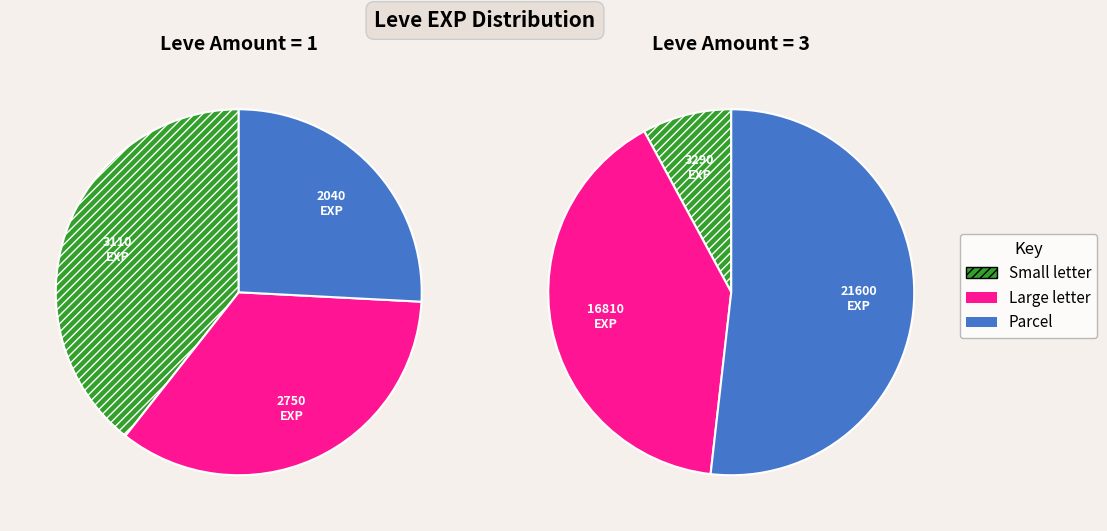

How many segments does this pie chart have?

6